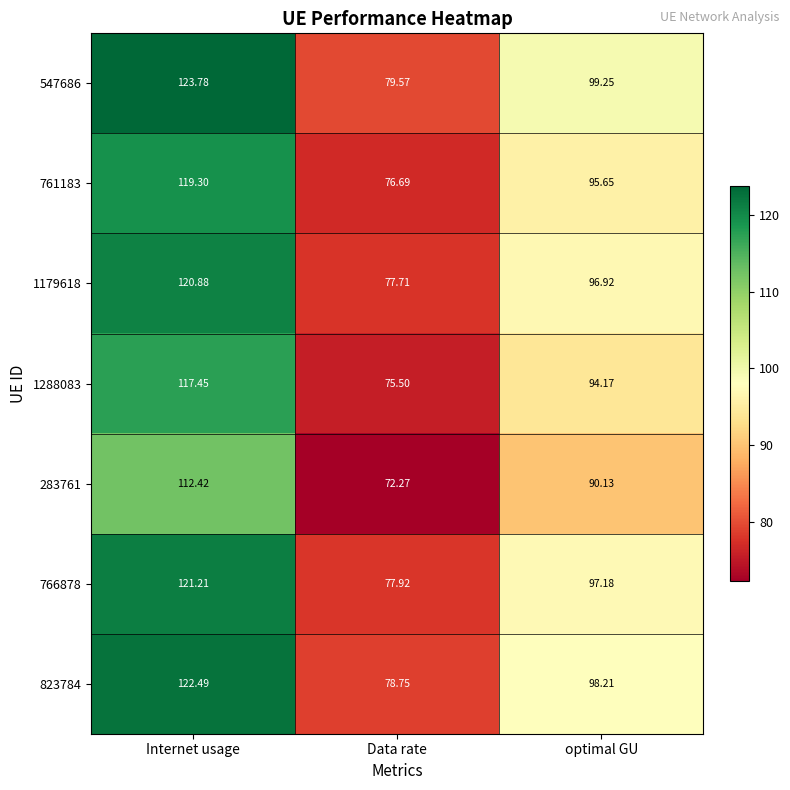

What is the minimum value shown in the chart?

72.3